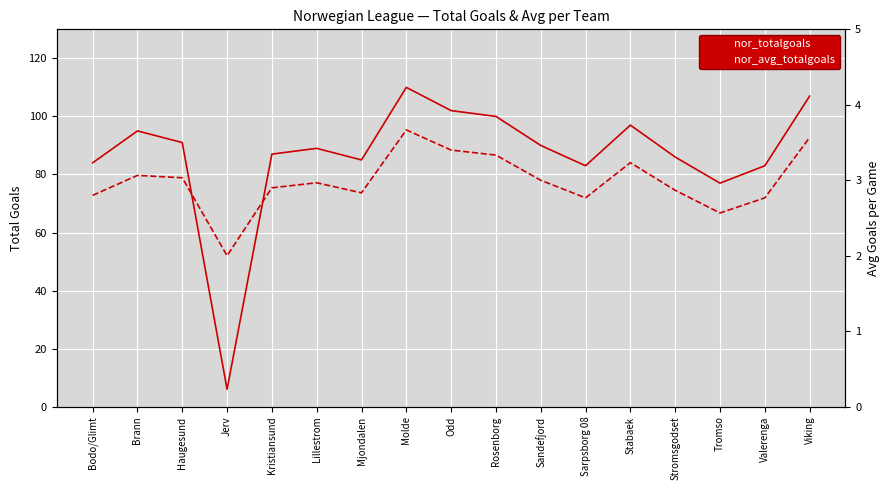

List the series in order of their peak value, highest first.

nor_totalgoals, nor_avg_totalgoals